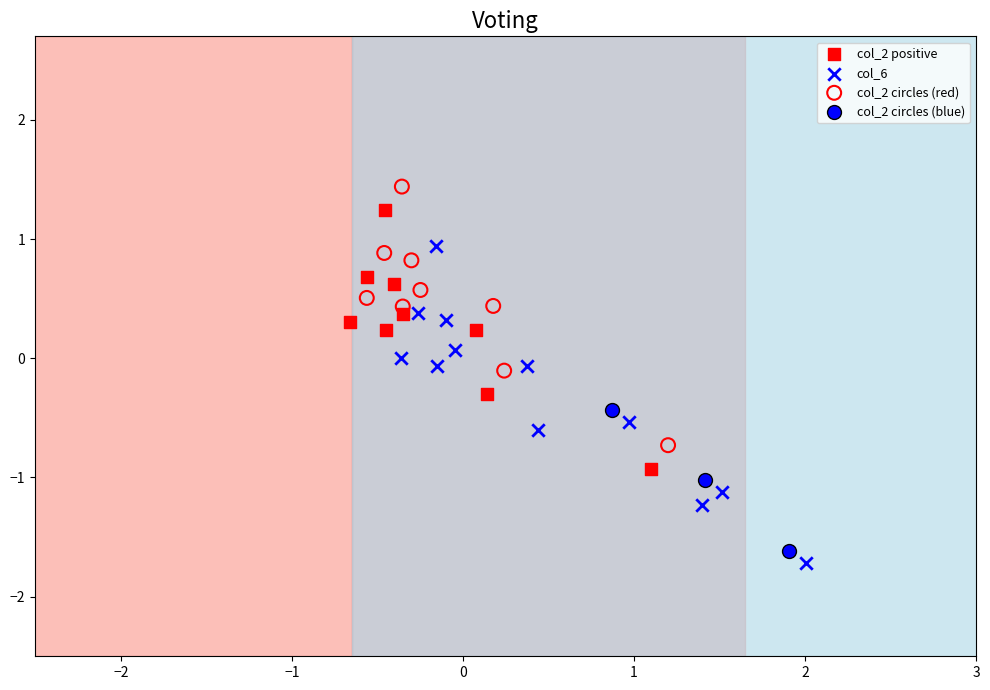

Which series contains the highest Y value?

col_2 circles (red)